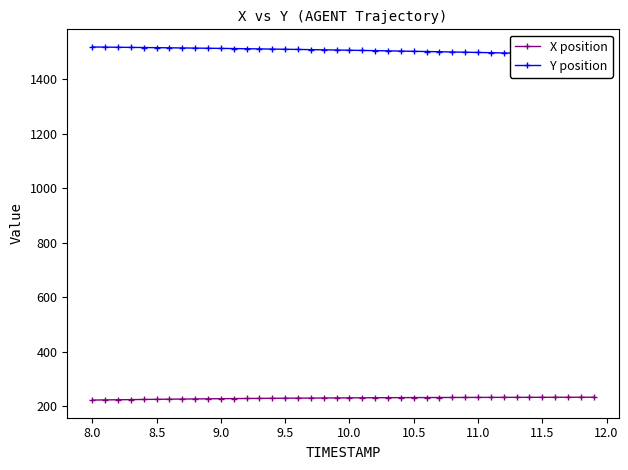

How many lines are shown in the chart?

2